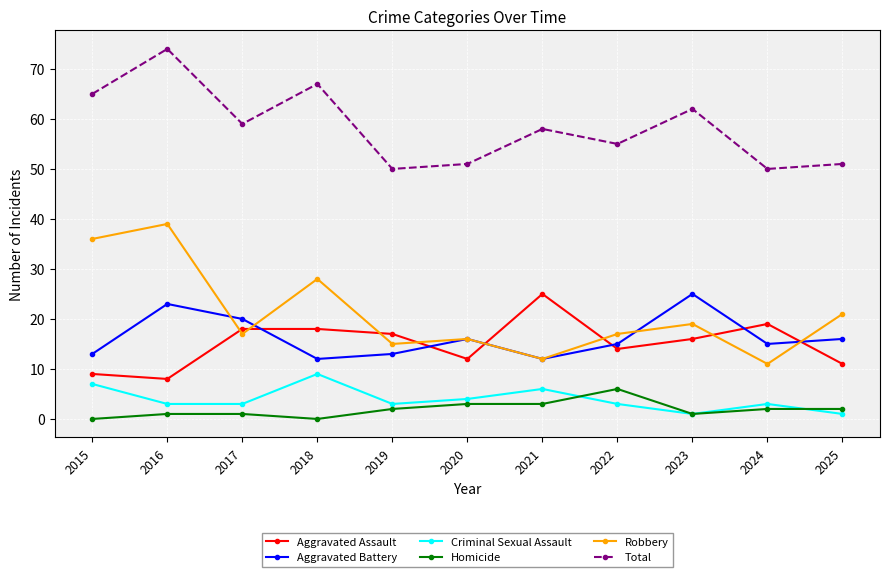

How many lines are shown in the chart?

6